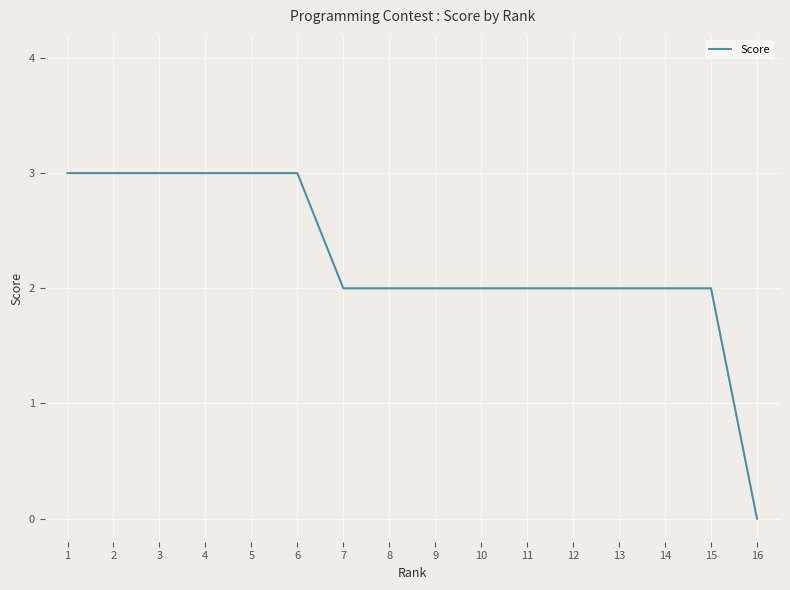

What is the sum of all values?

36